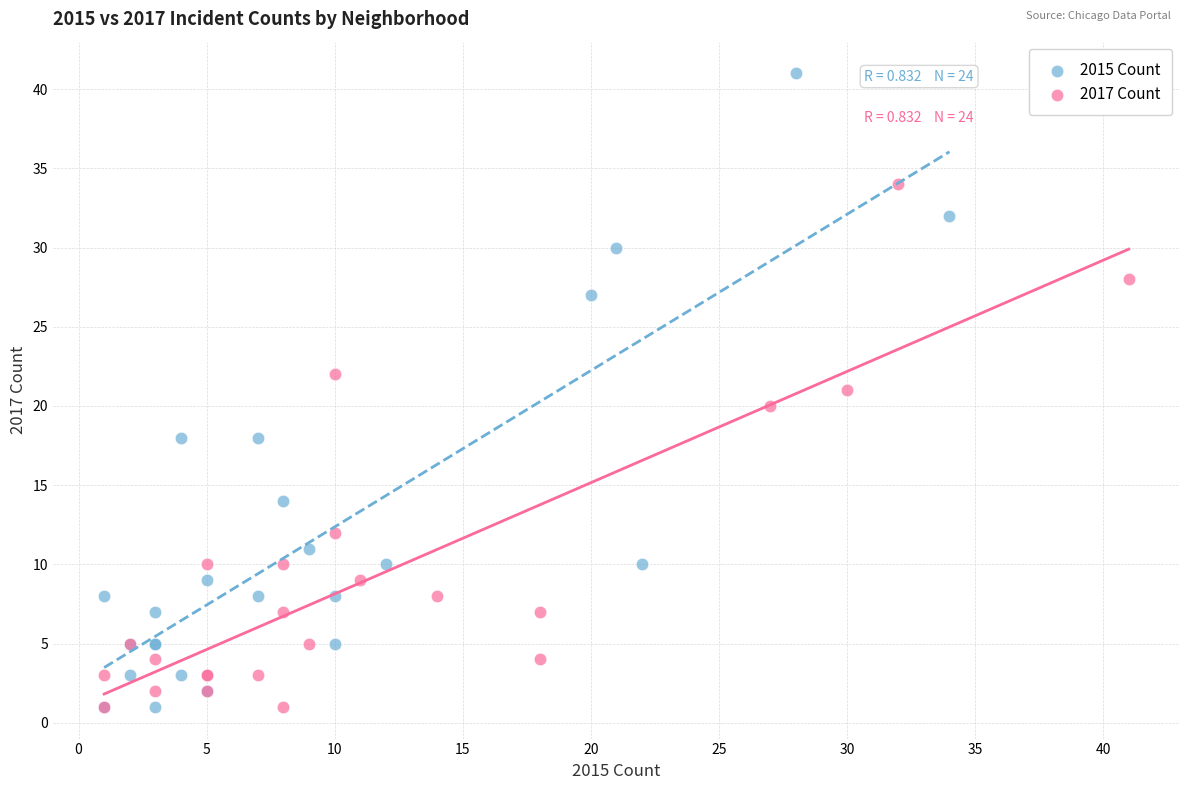

Which series reaches the maximum Y coordinate?

2015 Count